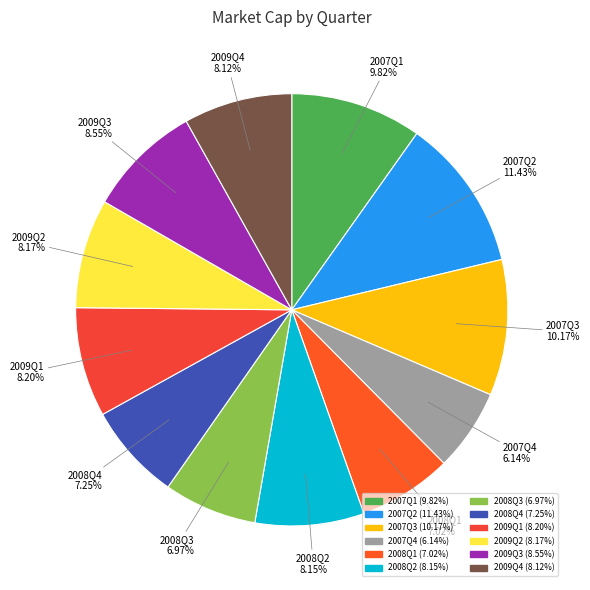

To the nearest percent, what portion does 2009Q4 represent?

8%